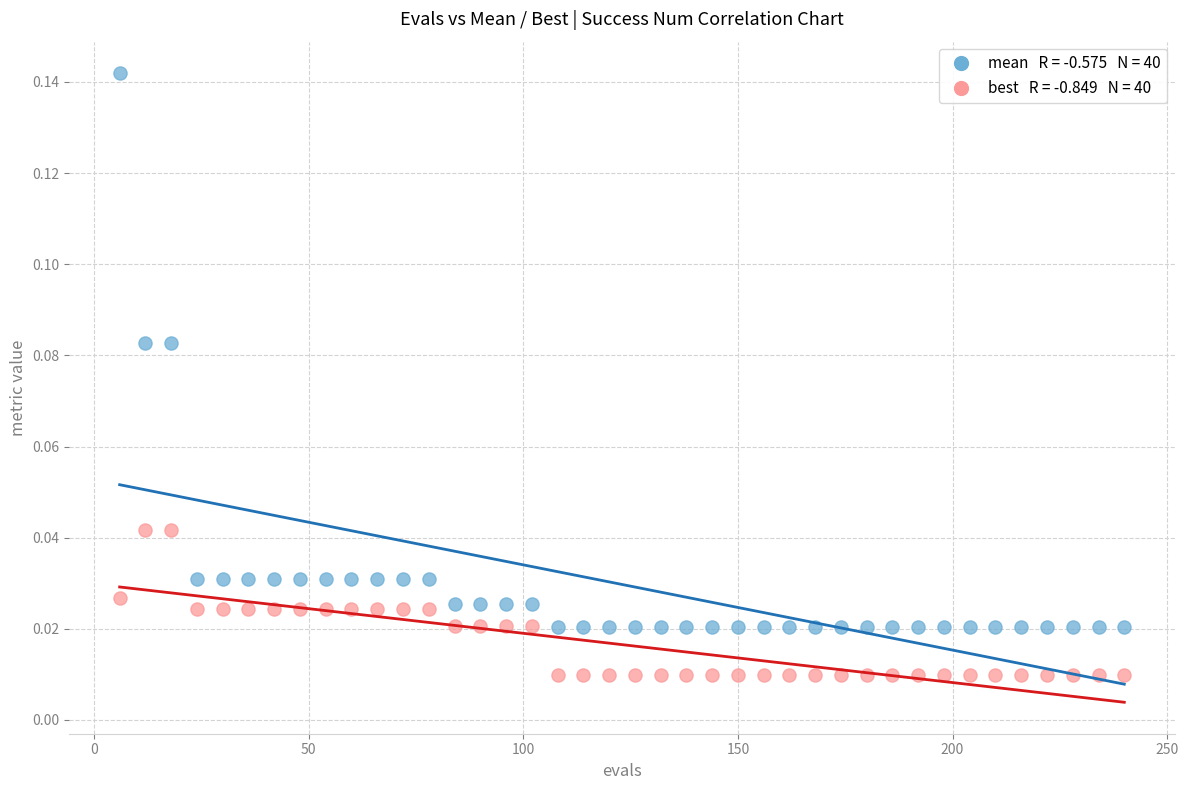

How many points are shown in the scatter plot?

80